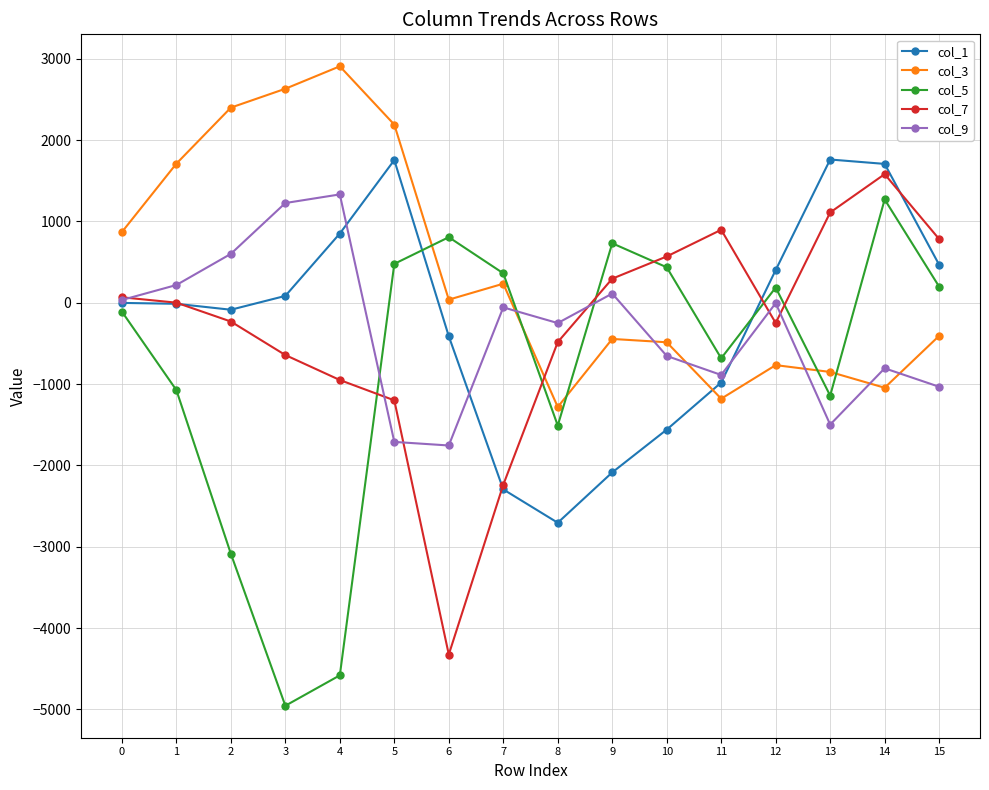

What is the greatest value displayed?

2908